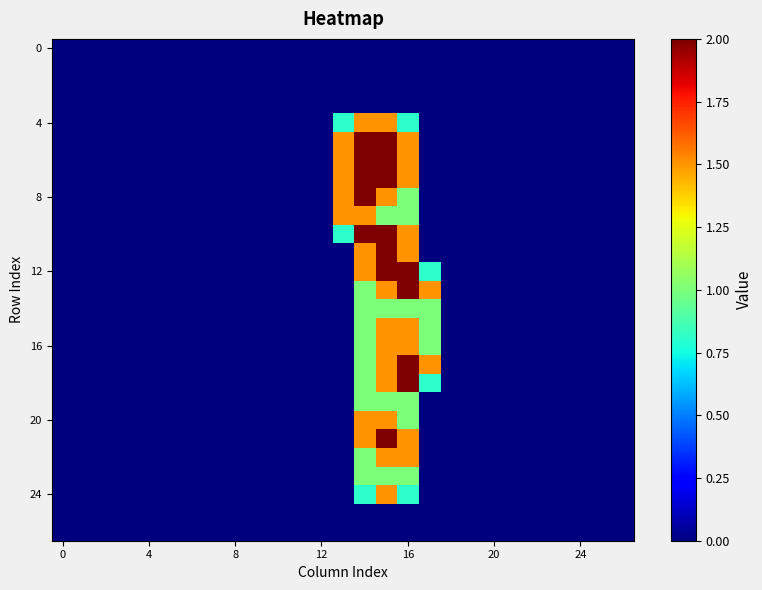

At which category does the chart reach its peak across all series?

14